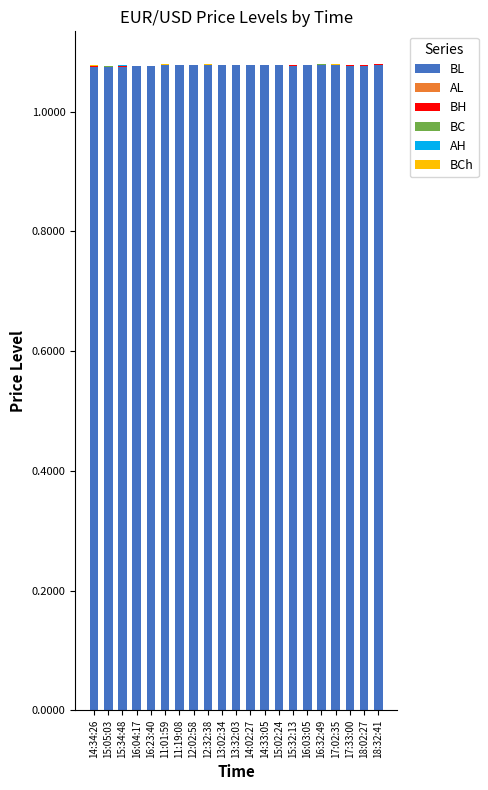

Which series has the largest total across all categories?

BL